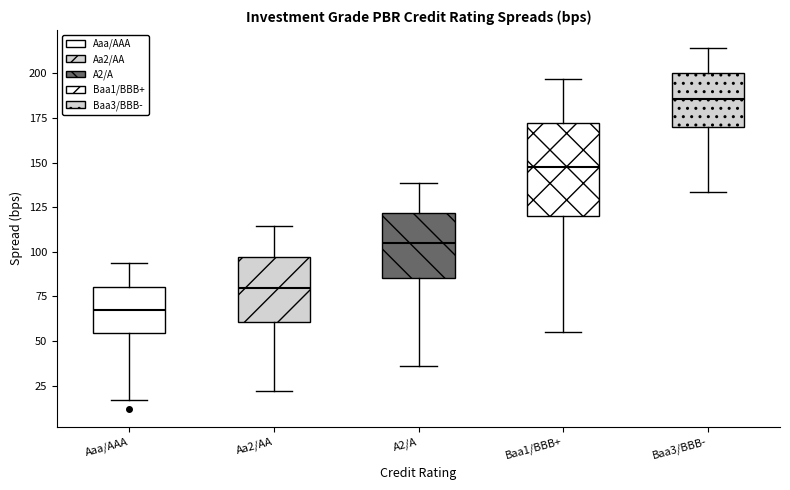

Reading left to right, transcribe this box plot: for each box, give where its median line is, the range the box spans, and where its two whiskers end, as read against the y-axis. The values are not printed on the chart, so give them approximately, as read against the axis.

Aaa/AAA: median 65, box 55 to 80, whiskers 15 to 95
Aa2/AA: median 80, box 60 to 95, whiskers 20 to 115
A2/A: median 105, box 85 to 120, whiskers 35 to 140
Baa1/BBB+: median 150, box 120 to 170, whiskers 55 to 195
Baa3/BBB-: median 185, box 170 to 200, whiskers 135 to 215